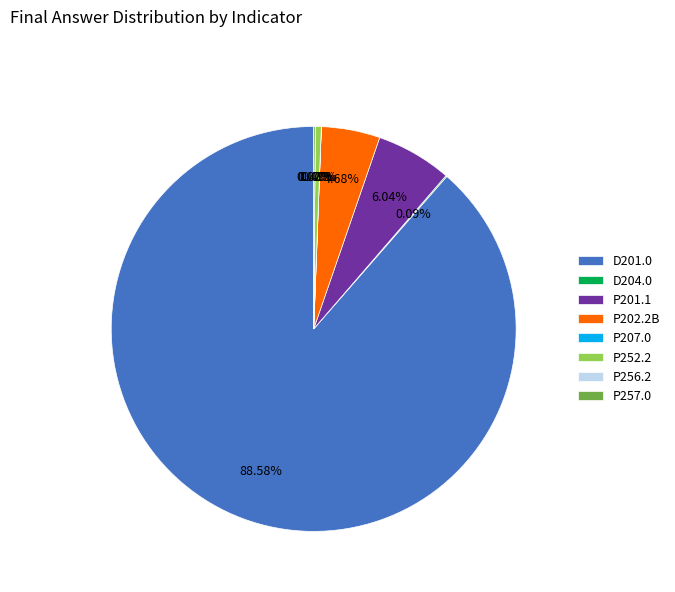

Which category accounts for the majority?

D201.0